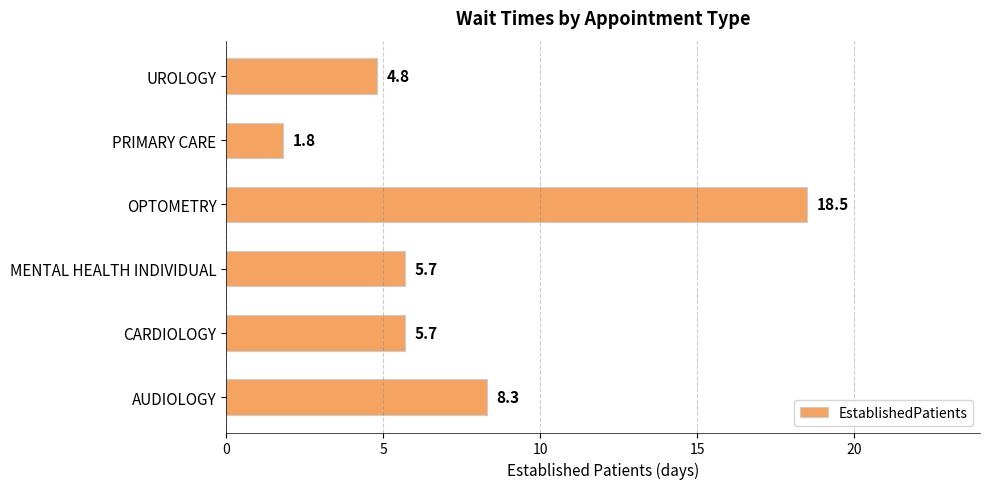

Reading bottom to top, list all the values displayed in this chart.

8.3	5.7	5.7	18.5	1.8	4.8